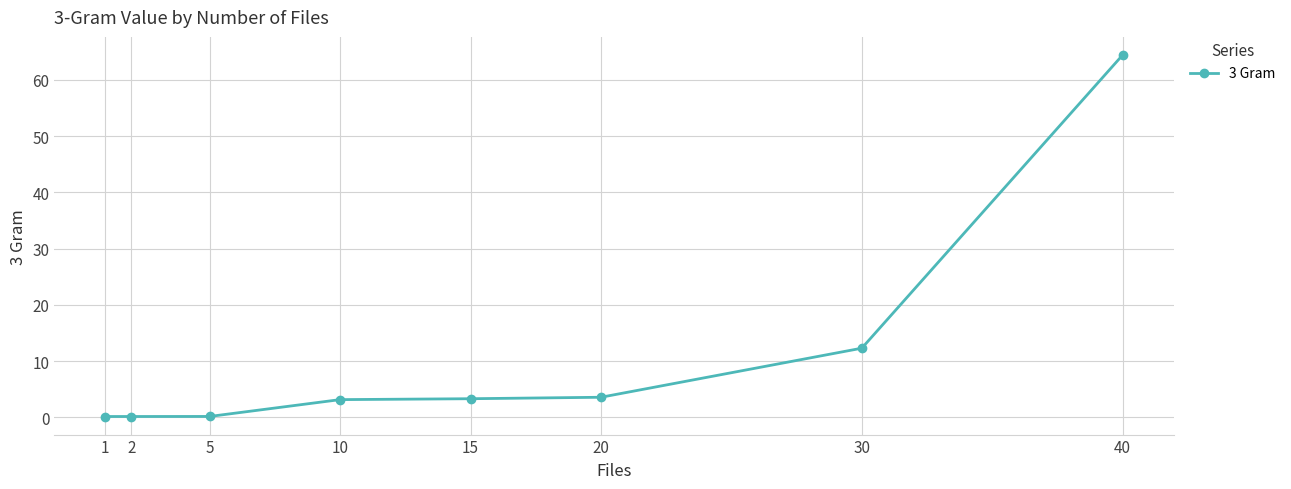

The value at 30 is 12.3. True or false?

True